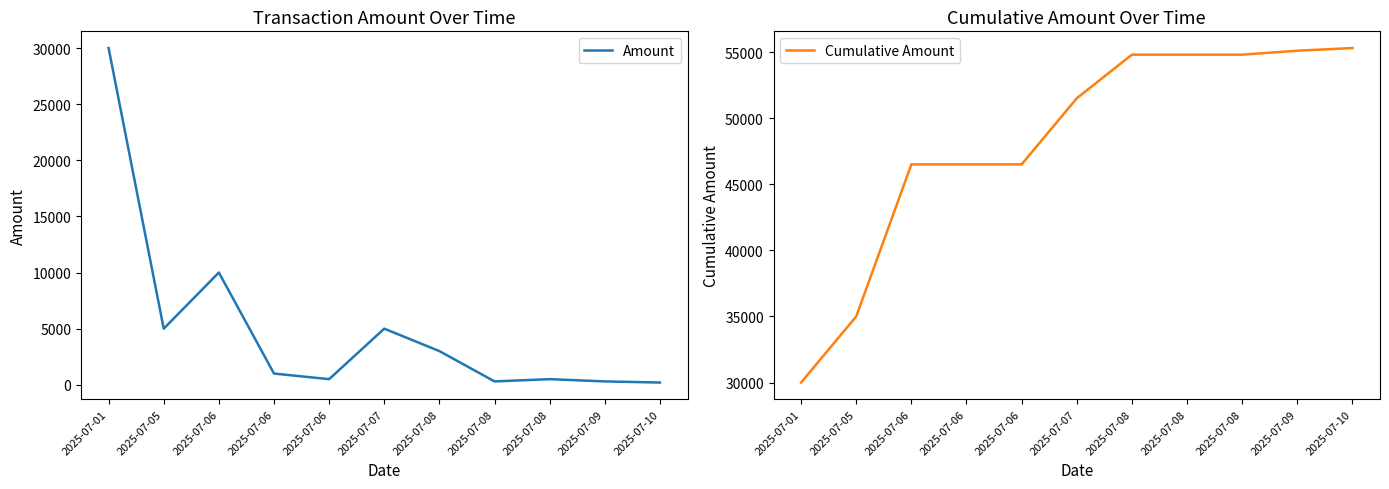

At which label is Cumulative Amount closest to 42650?

2025-07-06